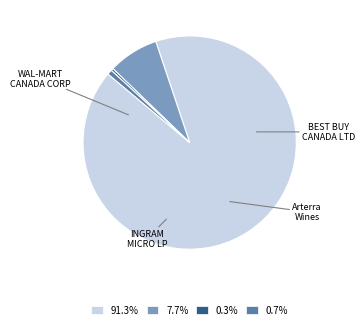

How many slices are in this pie chart?

4